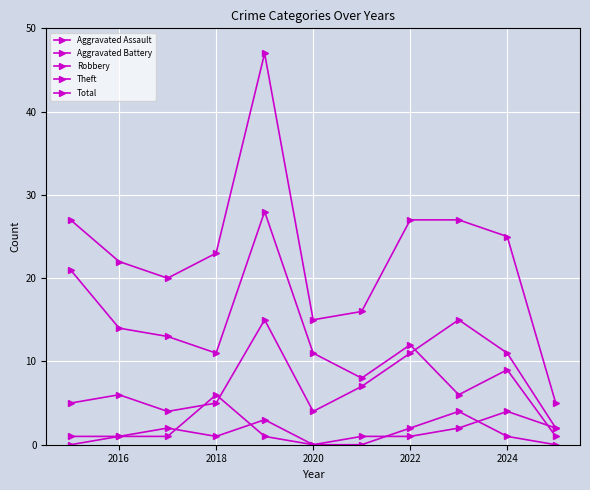

What is the difference between the maximum and minimum values in the Aggravated Battery series?

6